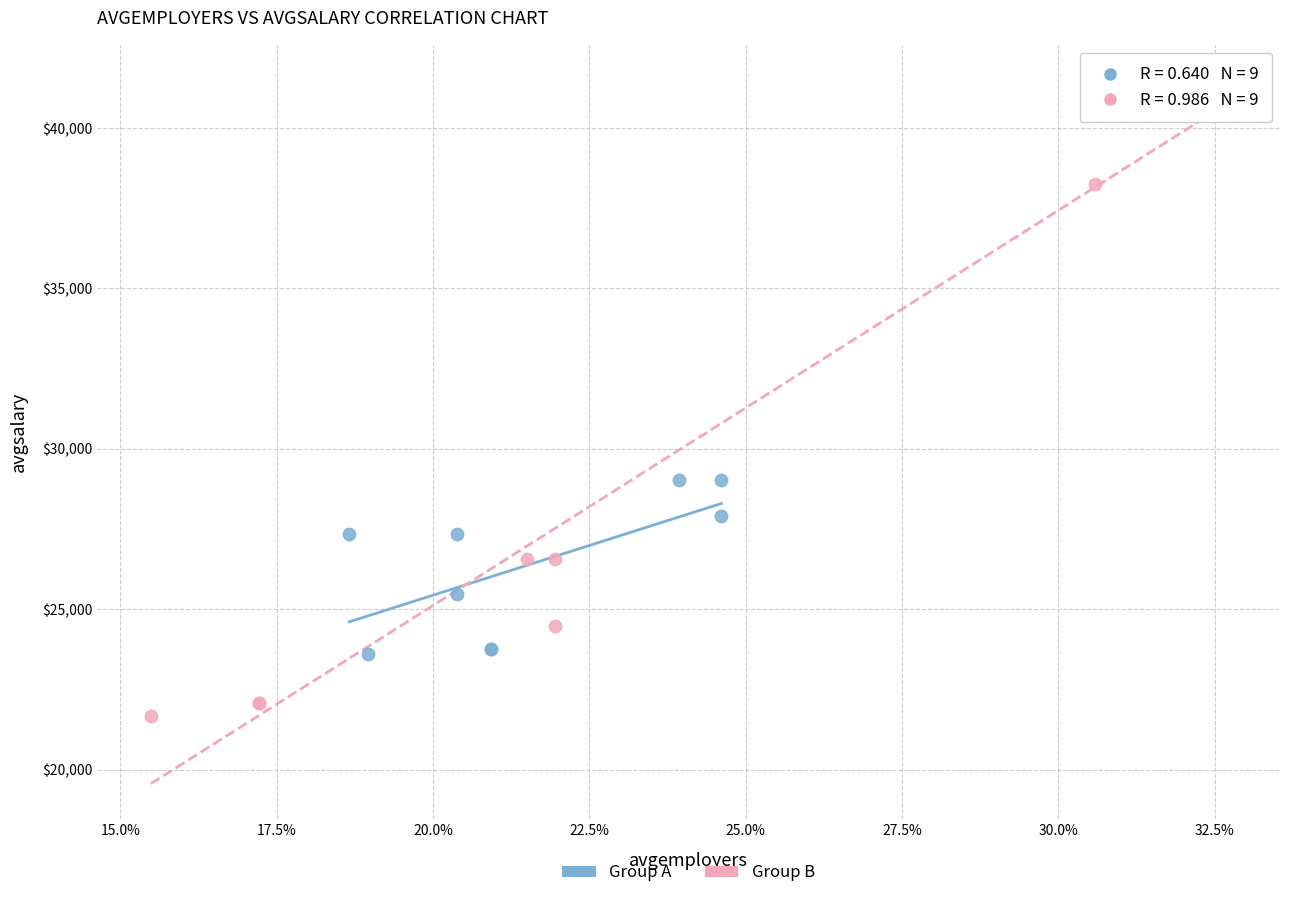

What are all the series names shown in the legend?

Group A, Group B